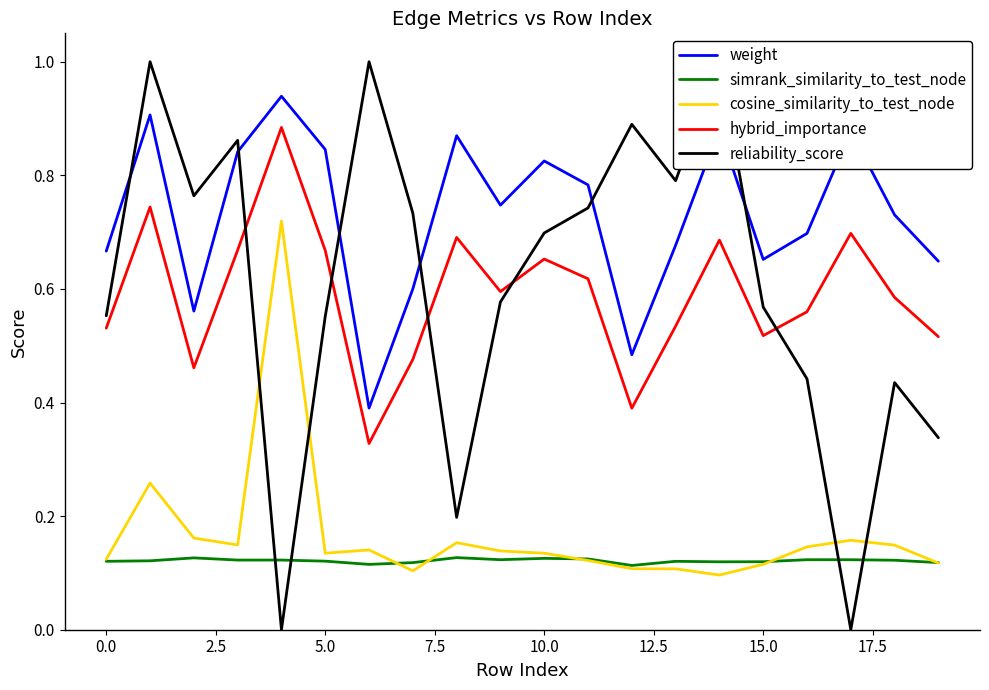

Reading left to right, list all the values displayed in this chart.

weight: 0.7	0.9	0.6	0.8	0.9	0.8	0.4	0.6	0.9	0.7	0.8	0.8	0.5	0.7	0.9	0.7	0.7	0.9	0.7	0.6
simrank_similarity_to_test_node: 0.1	0.1	0.1	0.1	0.1	0.1	0.1	0.1	0.1	0.1	0.1	0.1	0.1	0.1	0.1	0.1	0.1	0.1	0.1	0.1
cosine_similarity_to_test_node: 0.1	0.3	0.2	0.1	0.7	0.1	0.1	0.1	0.2	0.1	0.1	0.1	0.1	0.1	0.1	0.1	0.1	0.2	0.1	0.1
hybrid_importance: 0.5	0.7	0.5	0.7	0.9	0.7	0.3	0.5	0.7	0.6	0.7	0.6	0.4	0.5	0.7	0.5	0.6	0.7	0.6	0.5
reliability_score: 0.6	1.0	0.8	0.9	0.0	0.6	1.0	0.7	0.2	0.6	0.7	0.7	0.9	0.8	1.0	0.6	0.4	0.0	0.4	0.3